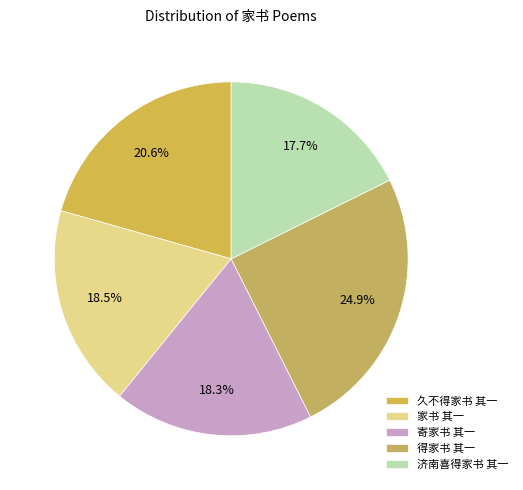

To the nearest percent, what is the difference between the largest and smallest slice percentages?

7%